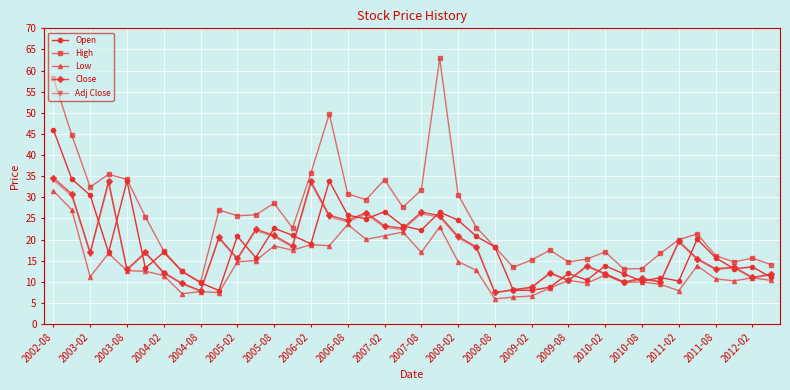

Does the chart display data point markers on the line(s)?

Yes